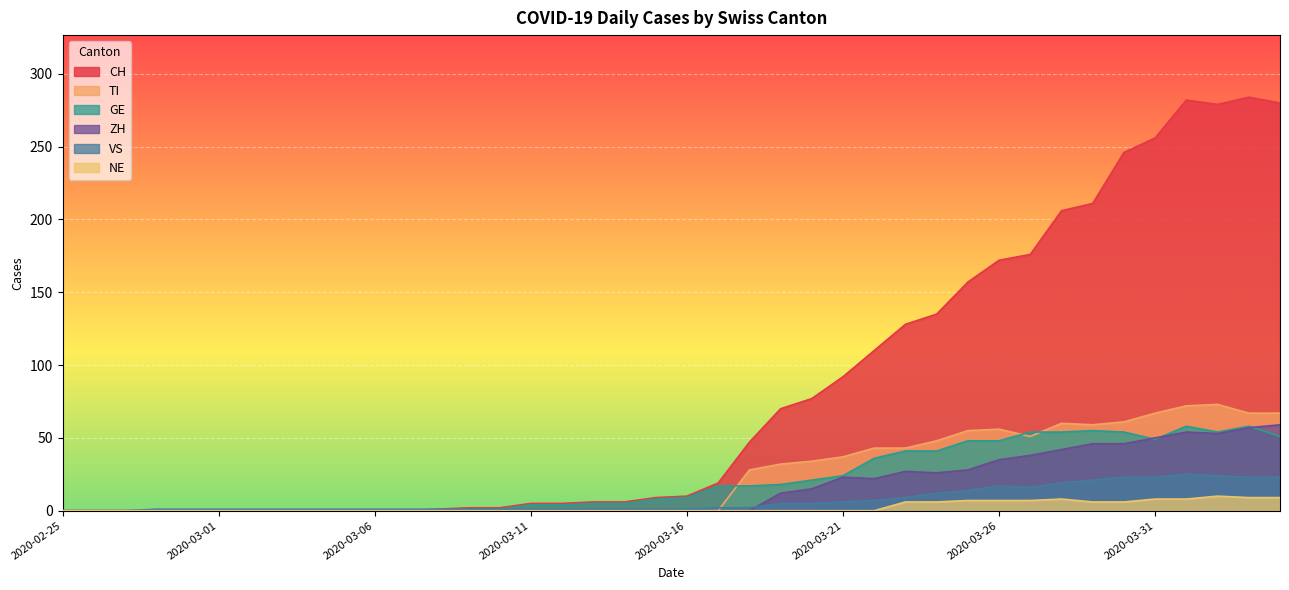

What is the label of the 40th point from the left?

2020-04-04